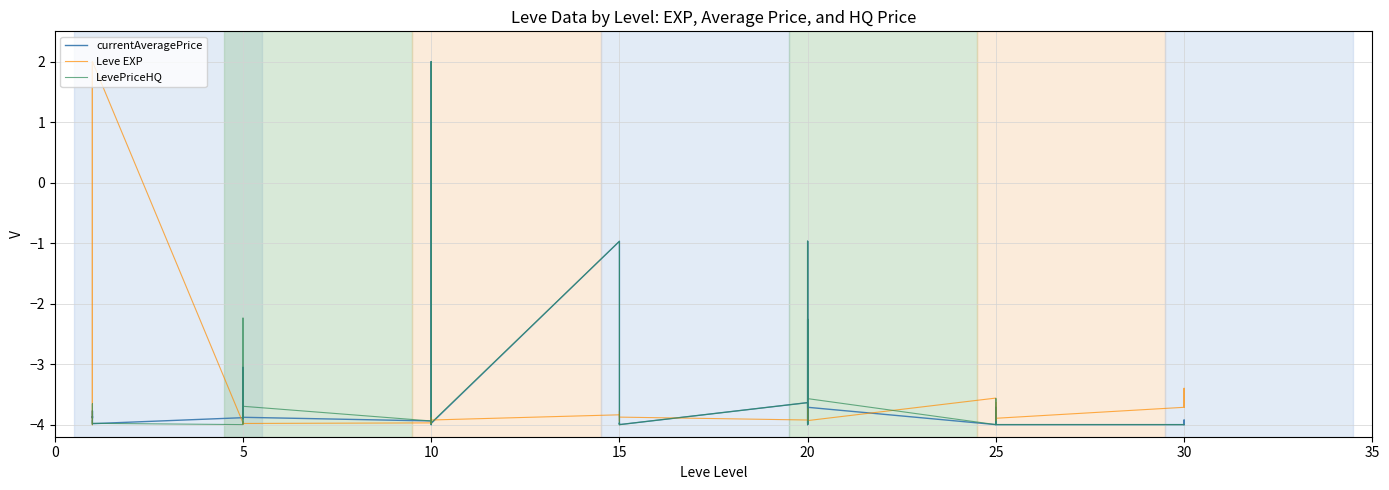

What is the sum of all currentAveragePrice values?

-142.3